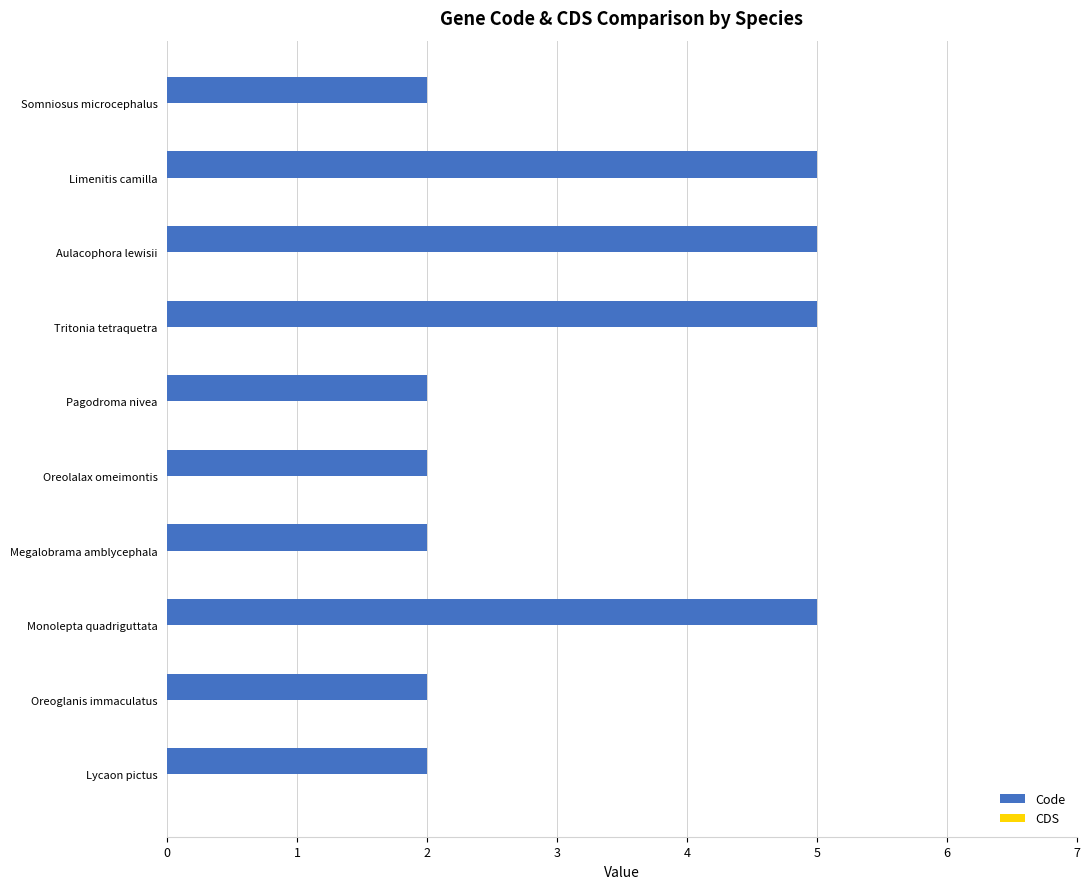

What is the difference between the second highest and minimum values?

3